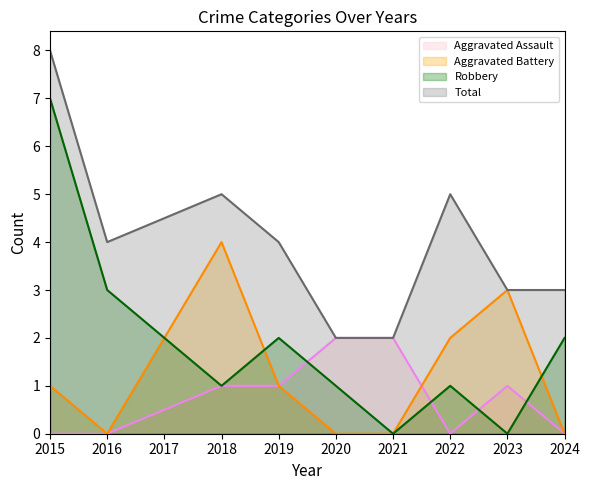

Rank the series by their maximum value, from highest to lowest.

Total, Robbery, Aggravated Battery, Aggravated Assault